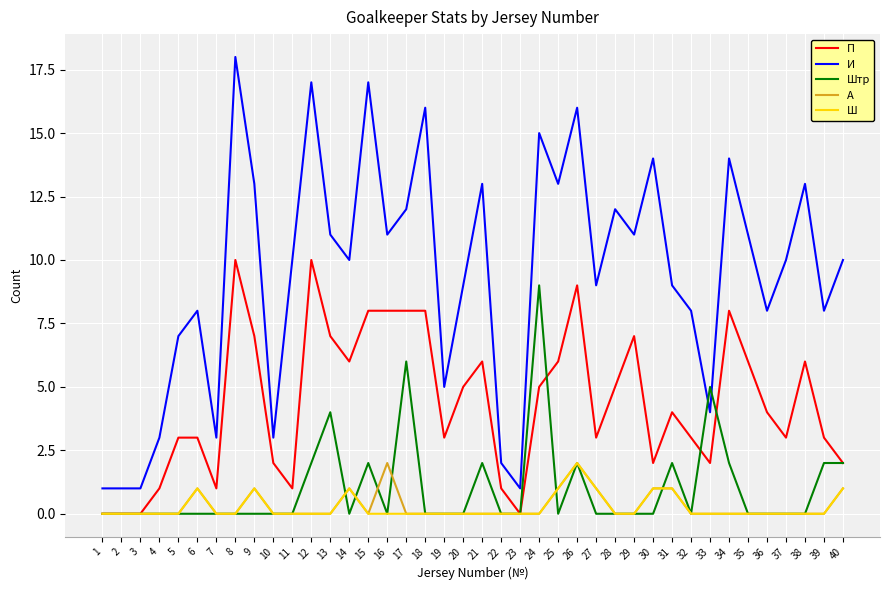

Count the Ш values in the range 0 to 1.

39